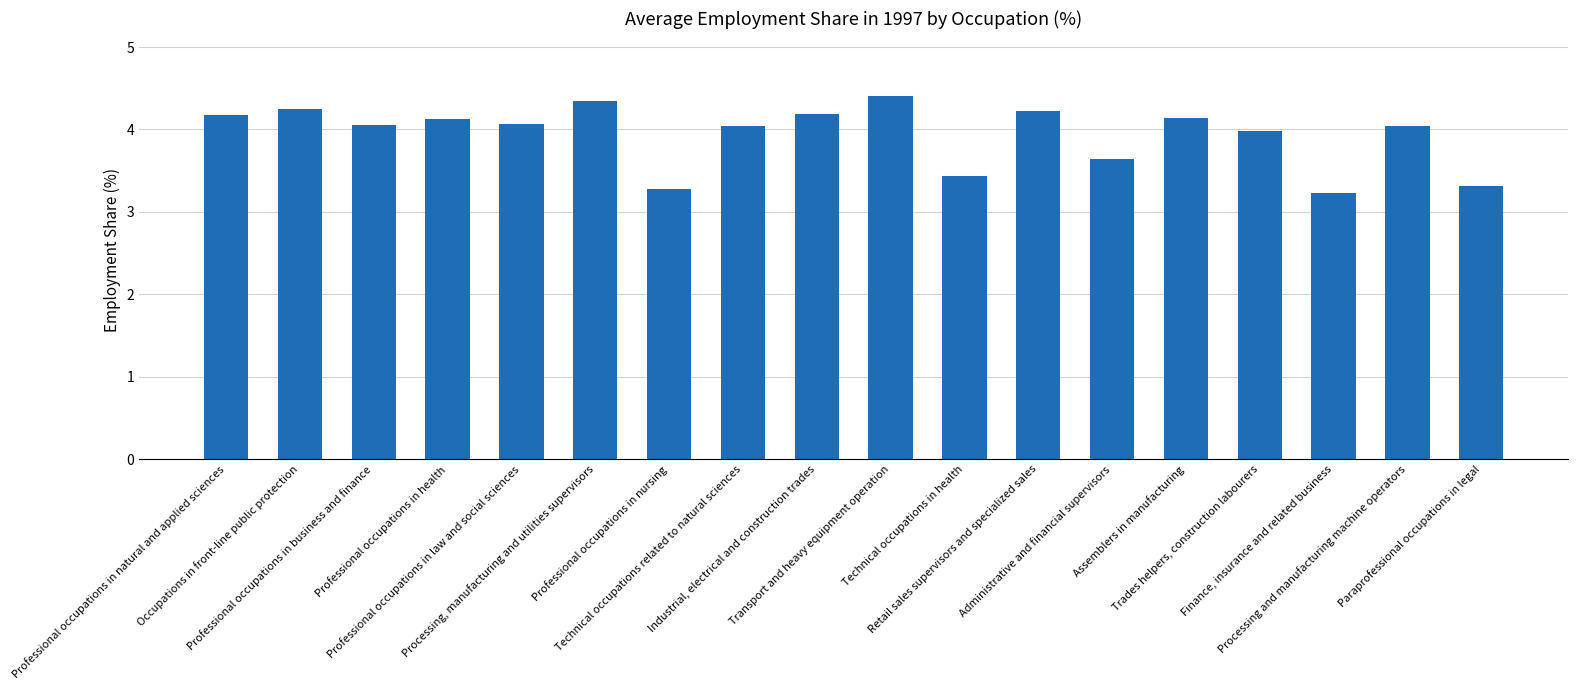

The chart shows a value of 4.0 at Trades helpers, construction labourers. True or false?

True